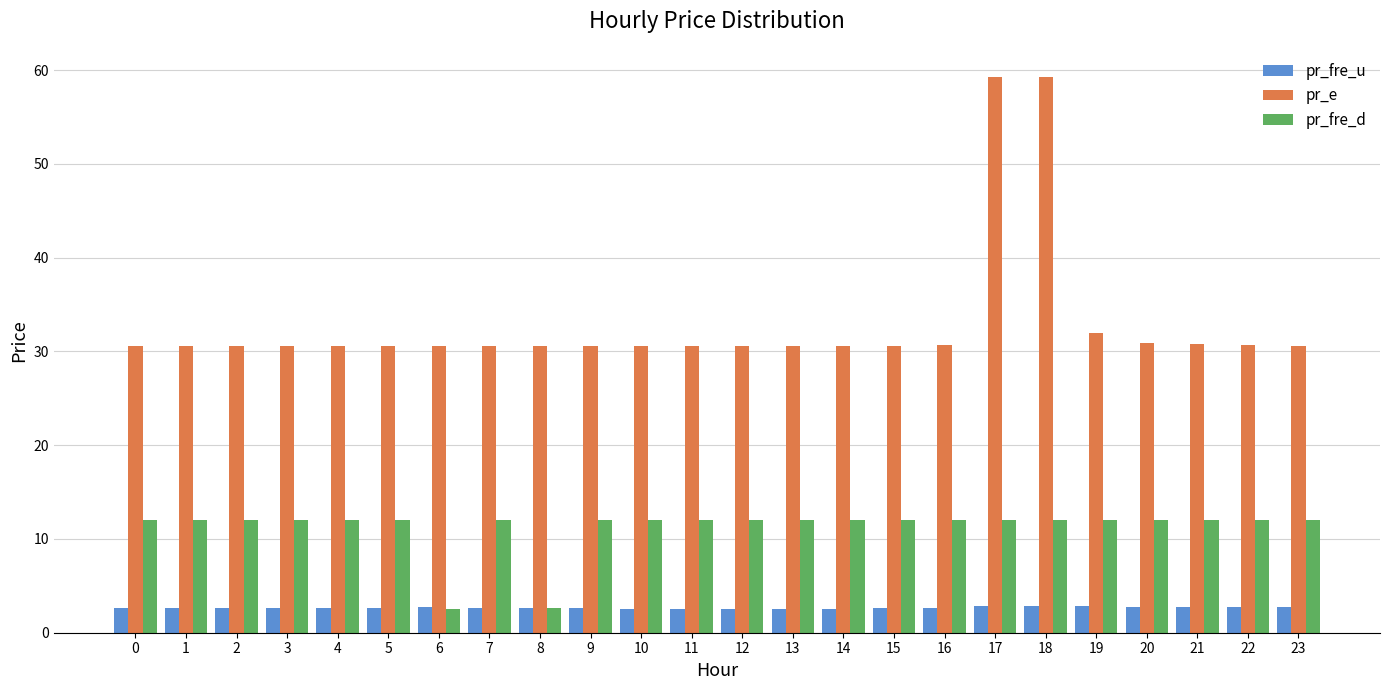

Rank the series by their average value, from highest to lowest.

pr_e, pr_fre_d, pr_fre_u